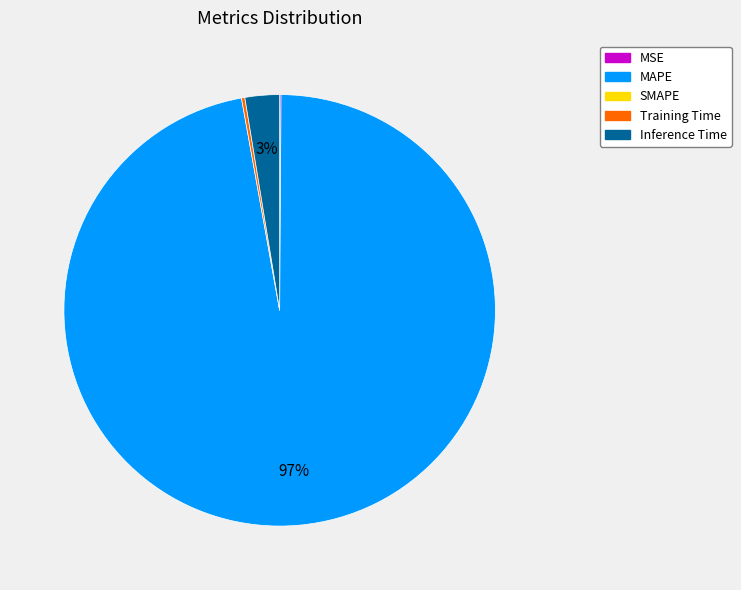

Is there any slice that represents more than half of the pie?

Yes